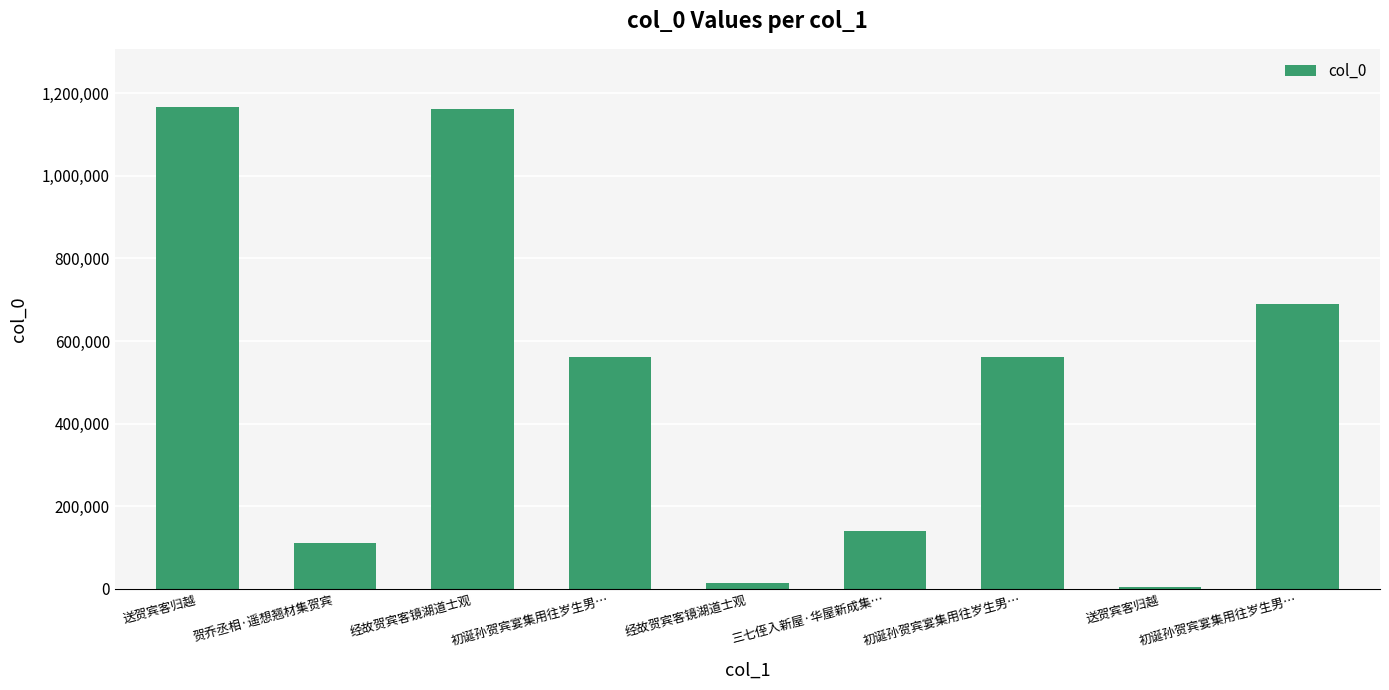

True or false: the data shows 363131 at 初诞孙贺宾宴集用往岁生男….

False